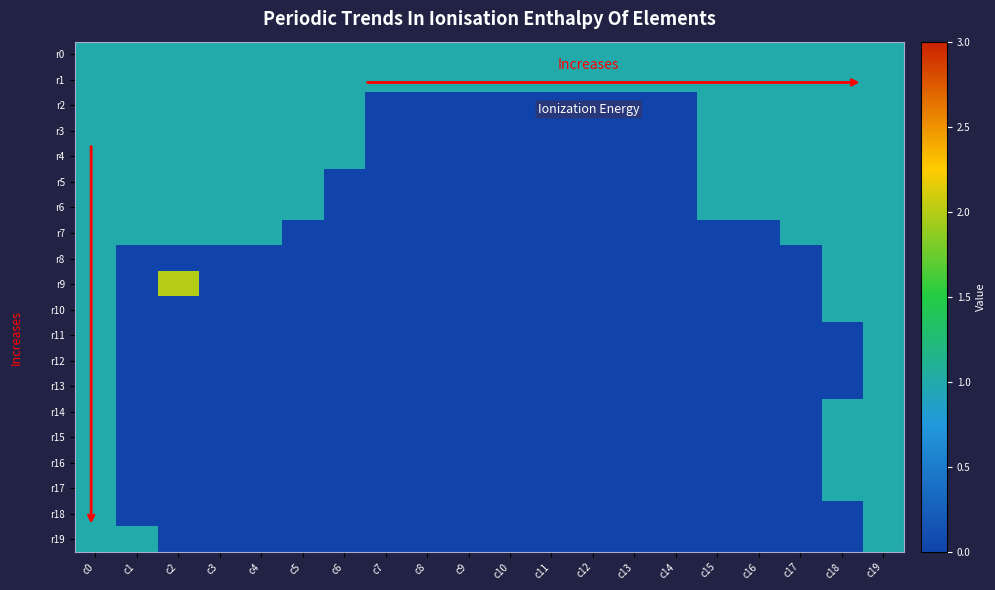

How many categories are shown in the chart?

20